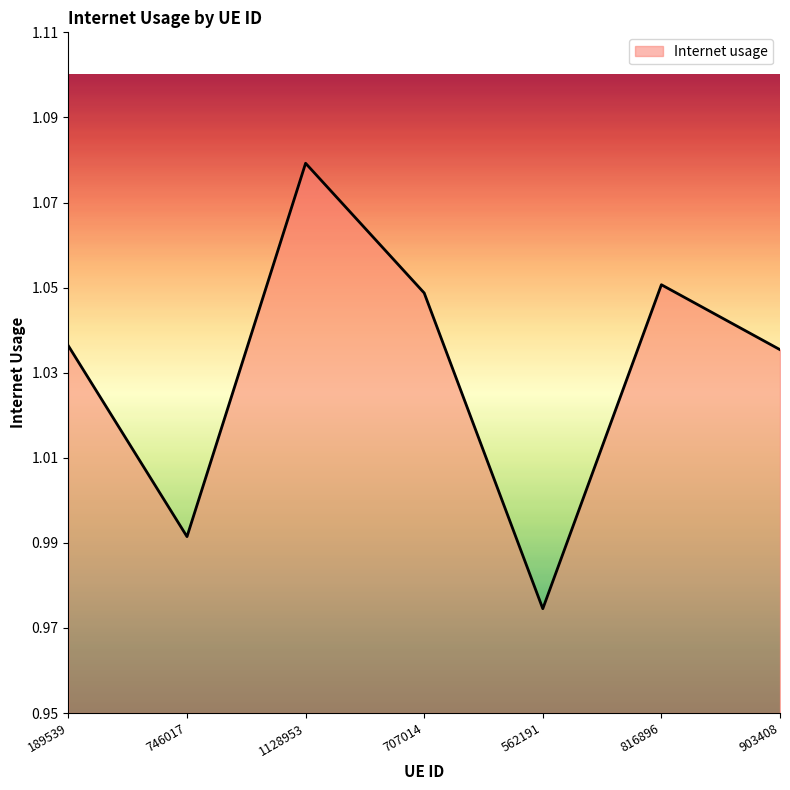

Where is the first local minimum?

746017